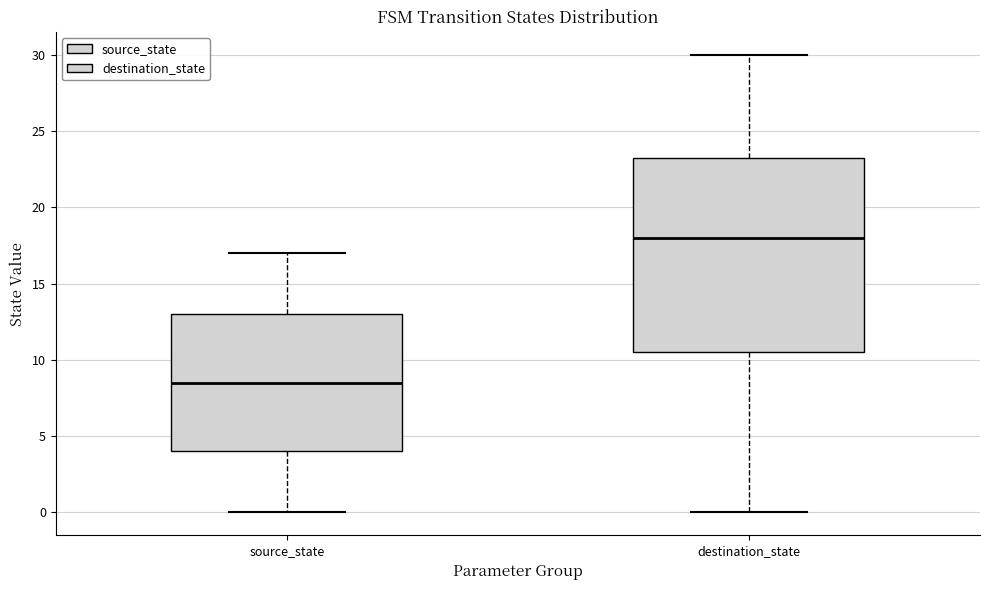

Where is the lower edge of the box for destination_state on the y-axis? The values are not printed on the chart, so give them approximately, as read against the axis.

10.5